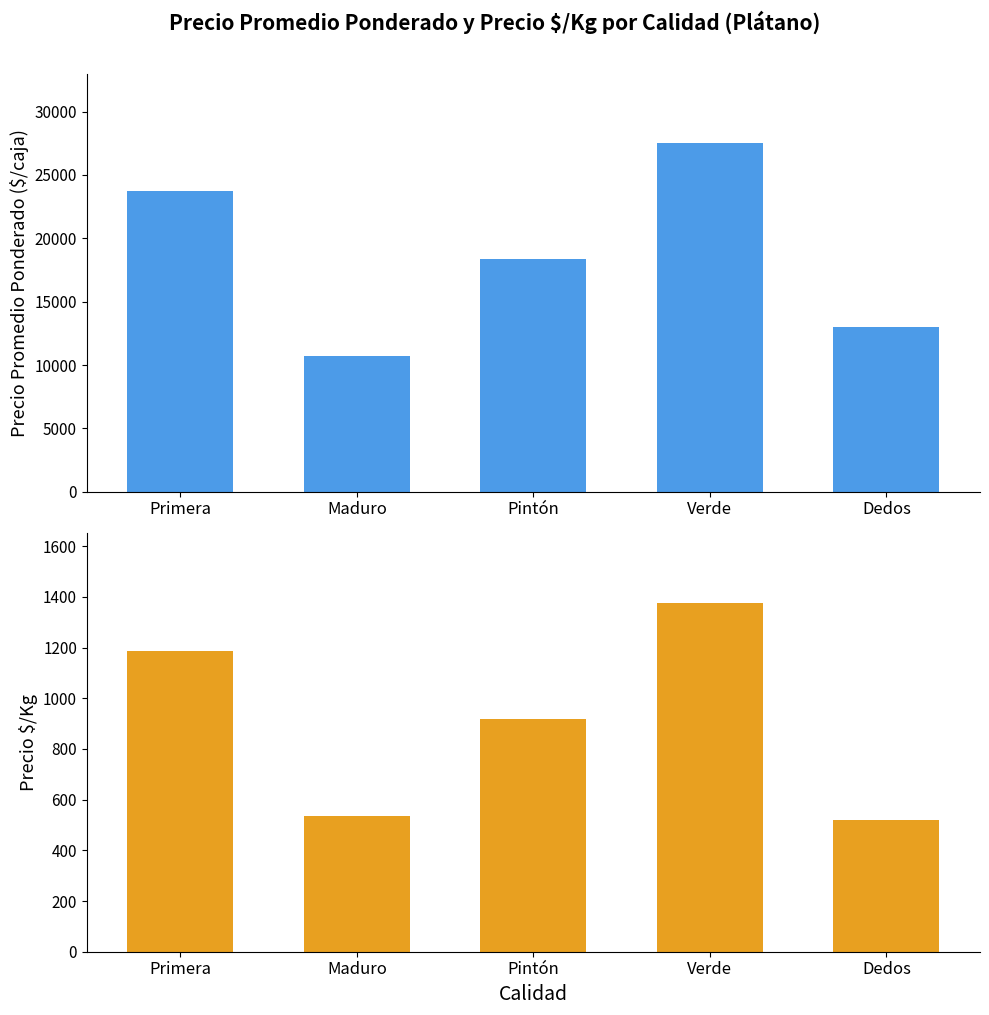

Which series has the widest spread of values?

Precio promedio ponderado